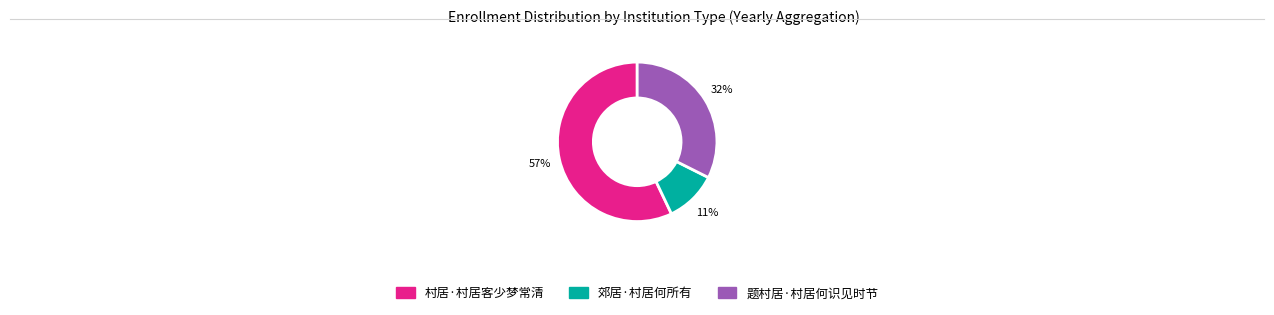

True or false: 郊居·村居何所有 accounts for 11% of the total.

True